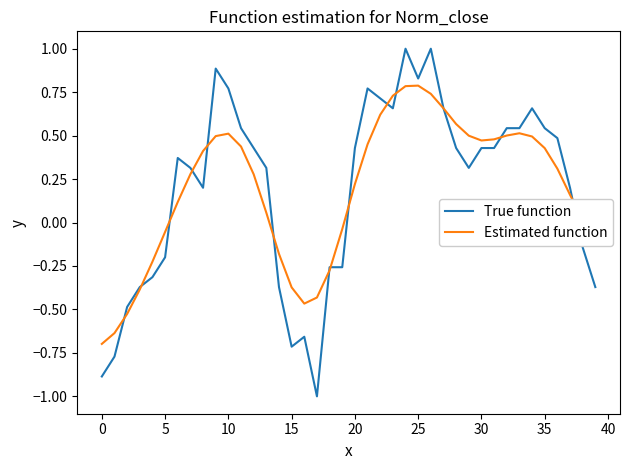

Which series has the largest range (max minus min)?

True function